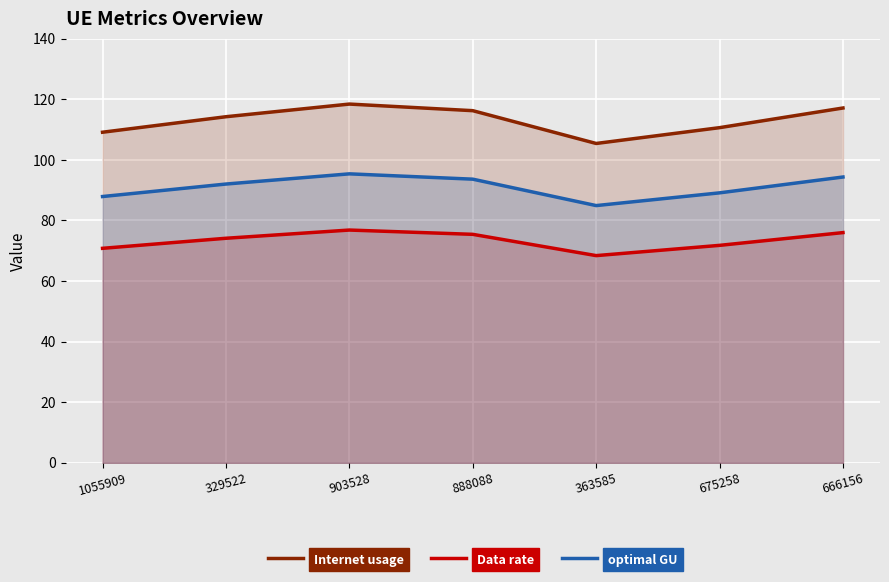

How many data points in Data rate are less than 74?

3